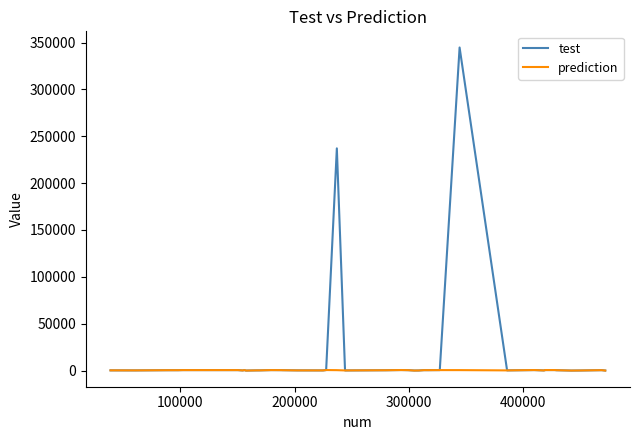

List the series in order of their peak value, lowest first.

prediction, test